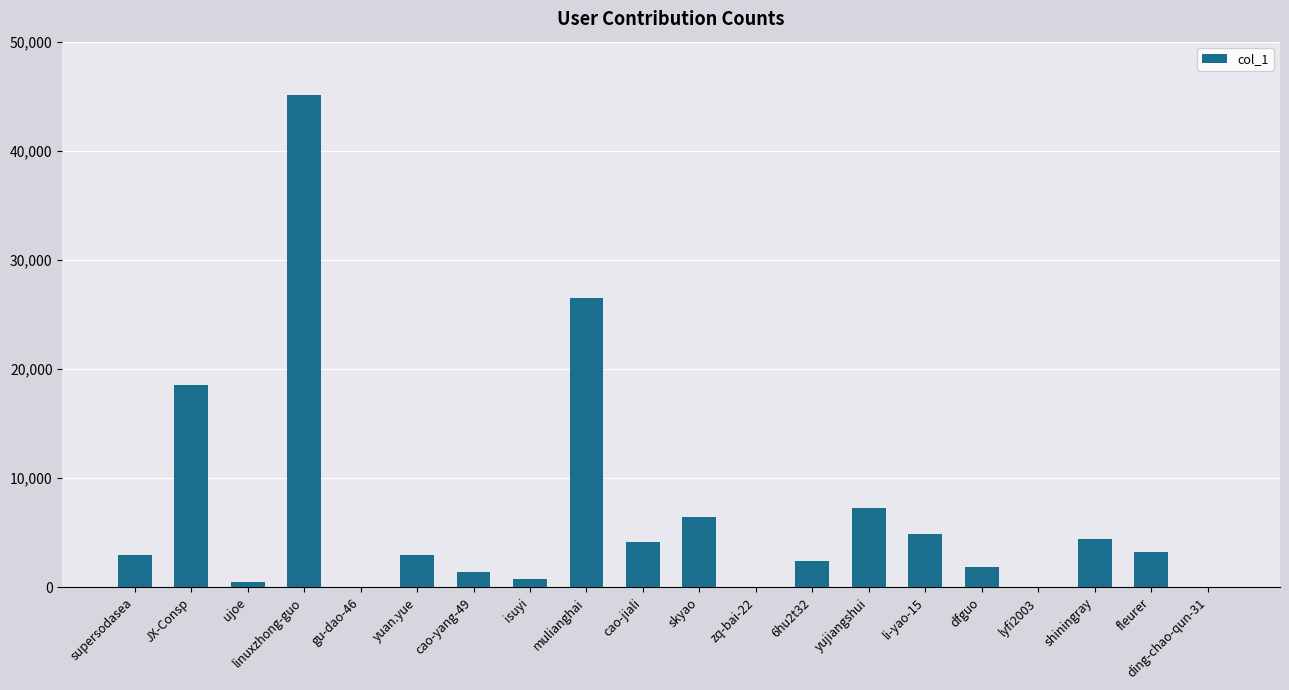

Which category has the highest value across all series?

linuxzhong-guo